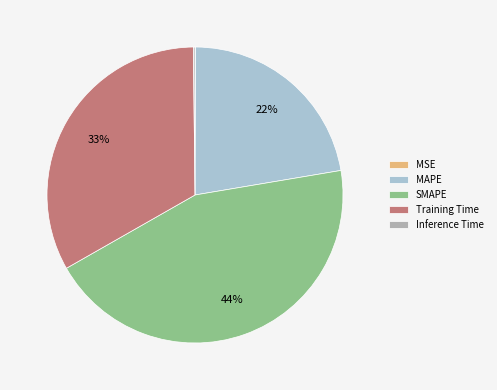

Does any single category account for the majority?

No